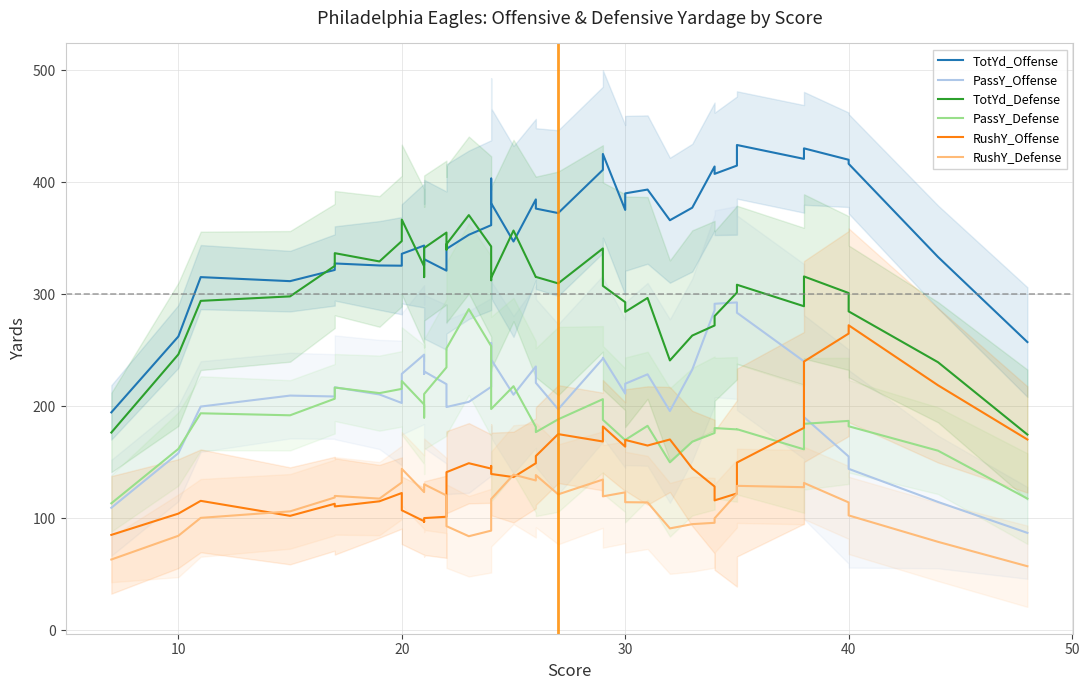

What is the maximum value shown in the chart?

433.4